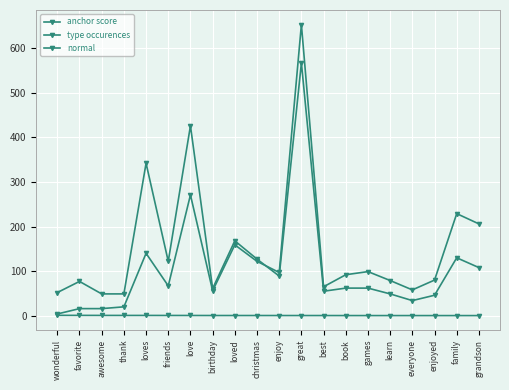

How many values in the normal series are below 92?

10